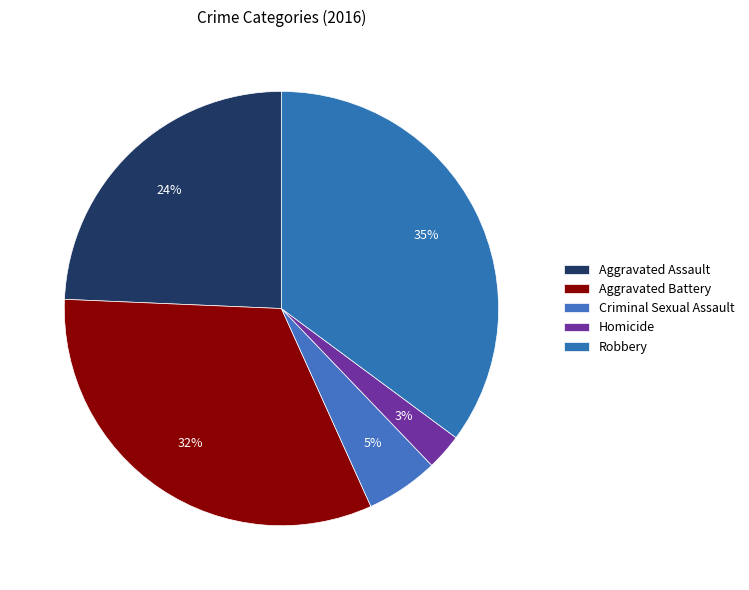

To the nearest percent, what percentage of the pie is Aggravated Assault?

24%